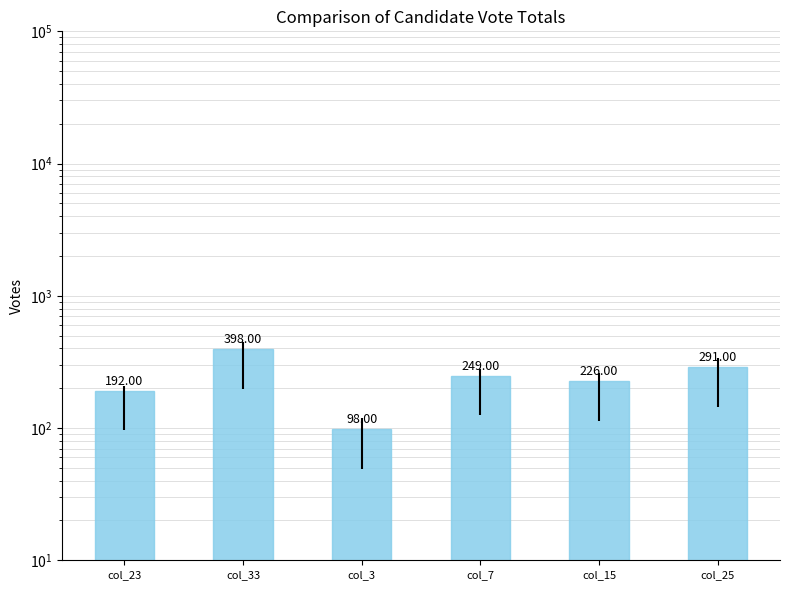

What is the average value?

242